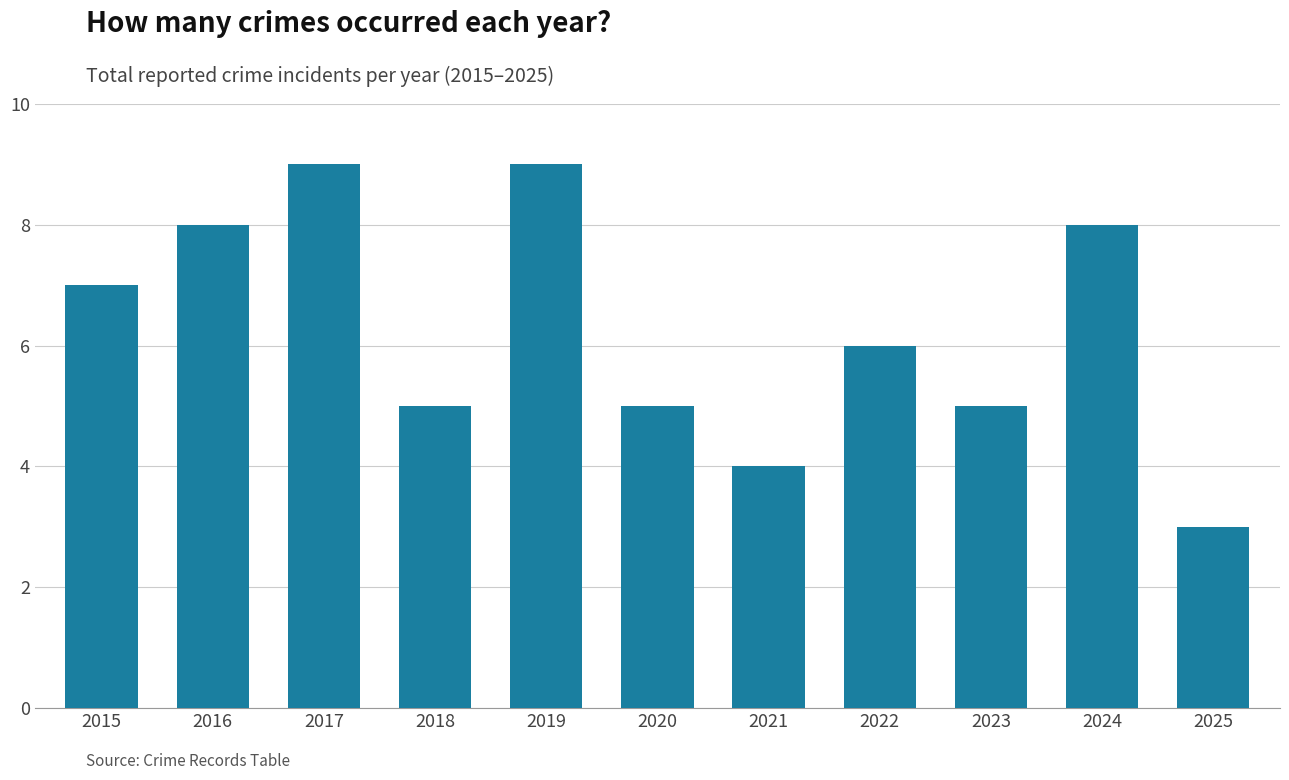

How many values are below 6?

5